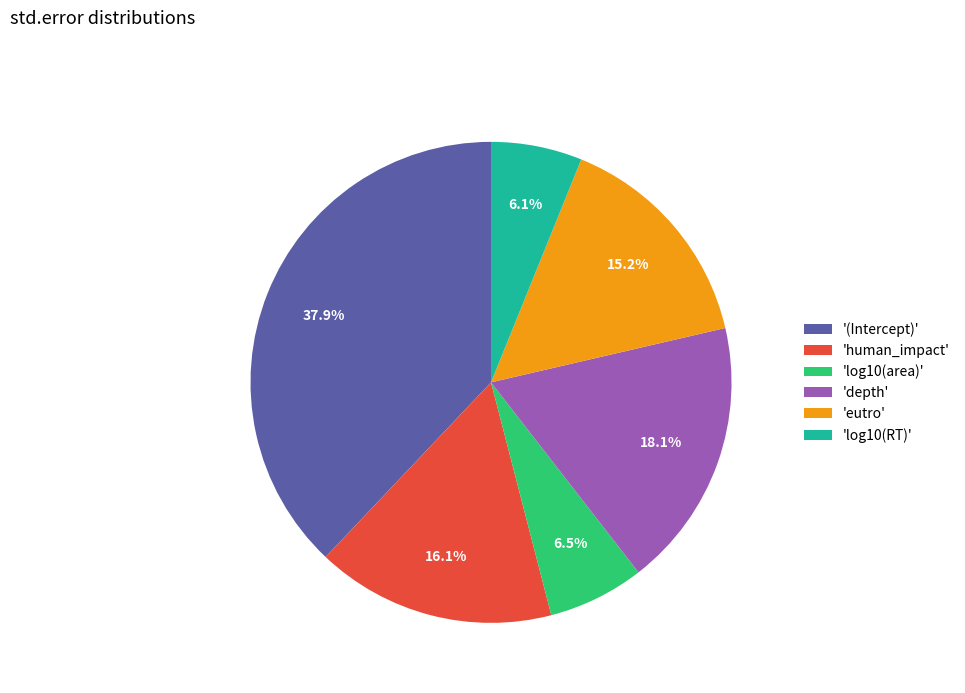

What percentage do 'log10(area)' and 'human_impact' together represent?

22.6%